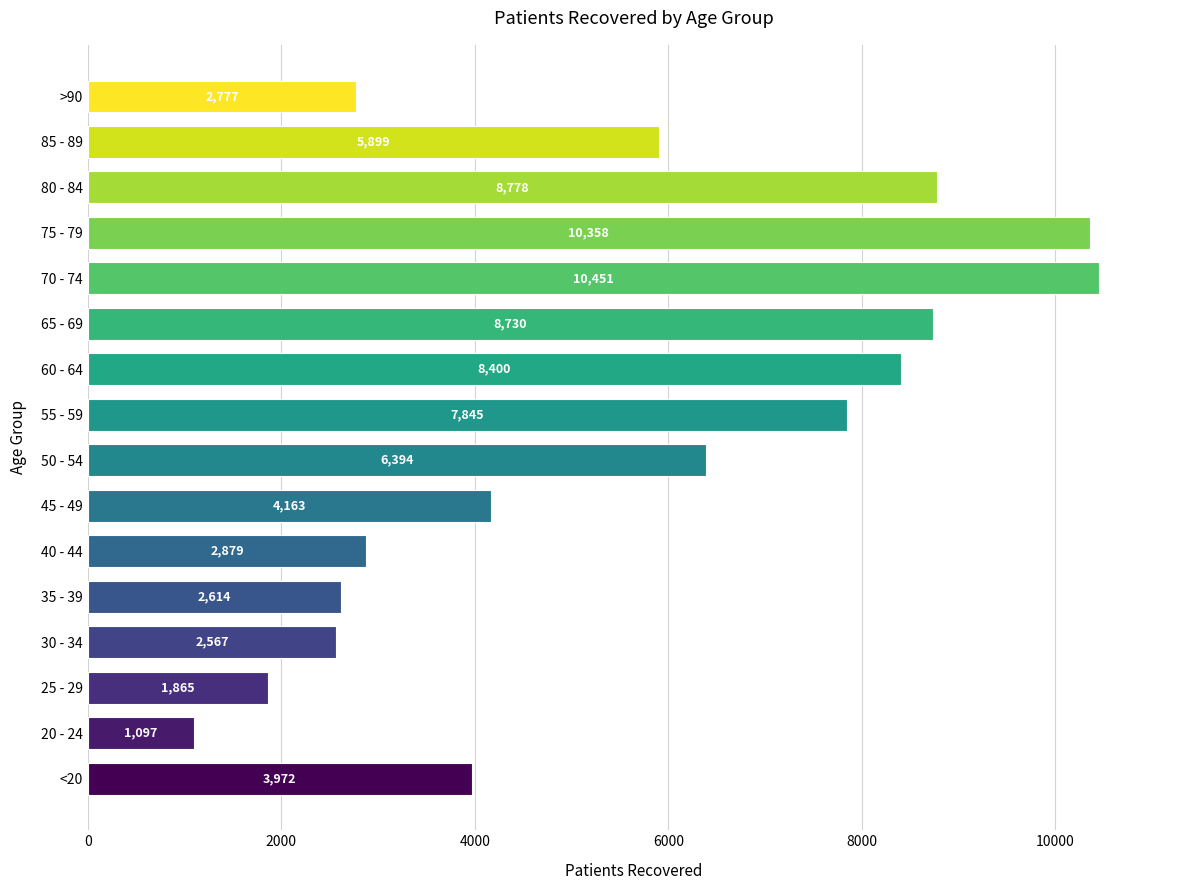

How many bars are there in total?

16